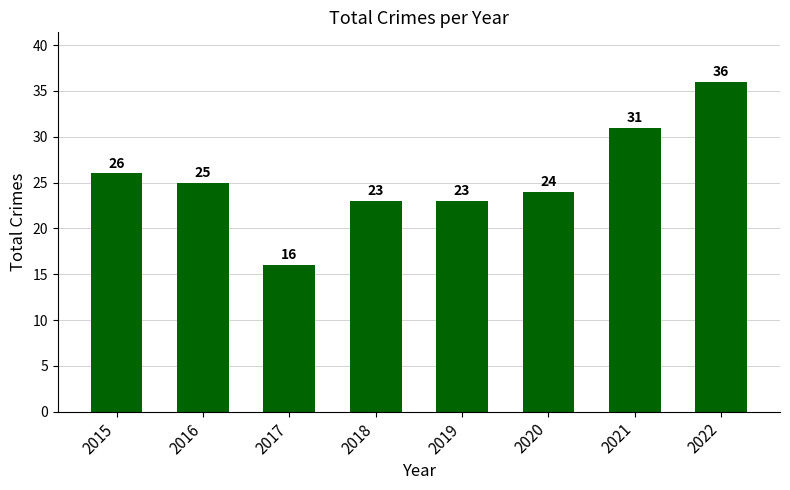

Reading left to right, what are all the values shown in this chart?

2015=26	2016=25	2017=16	2018=23	2019=23	2020=24	2021=31	2022=36